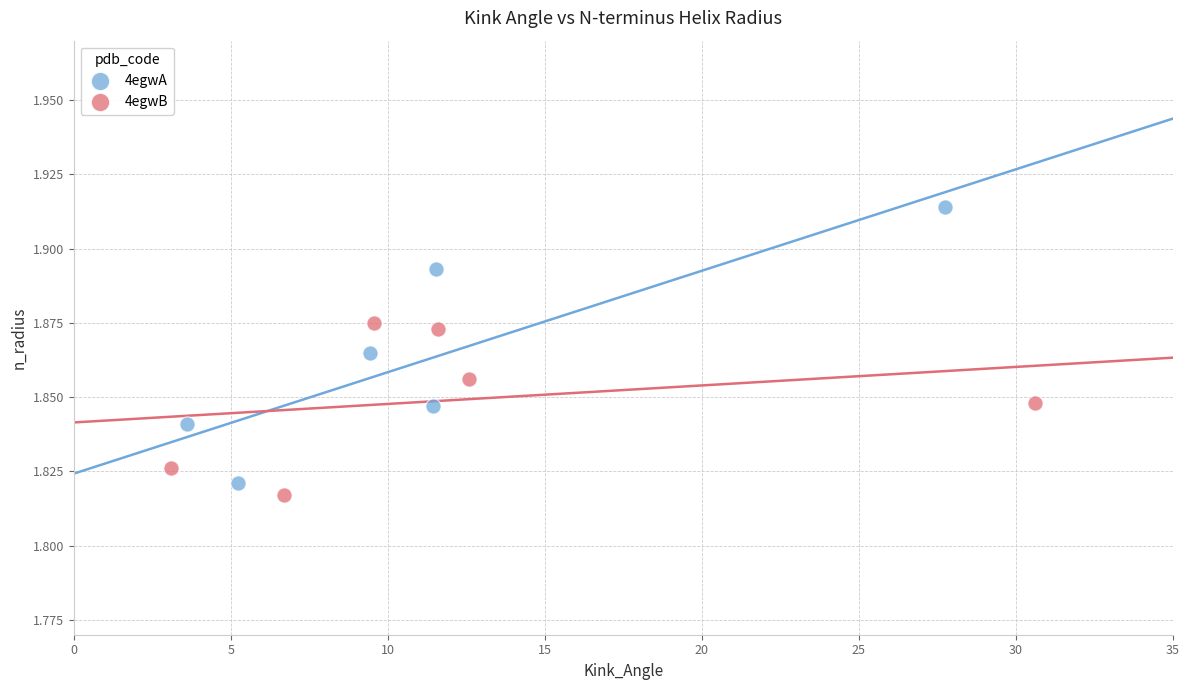

Which series contains the lowest Y value?

4egwB